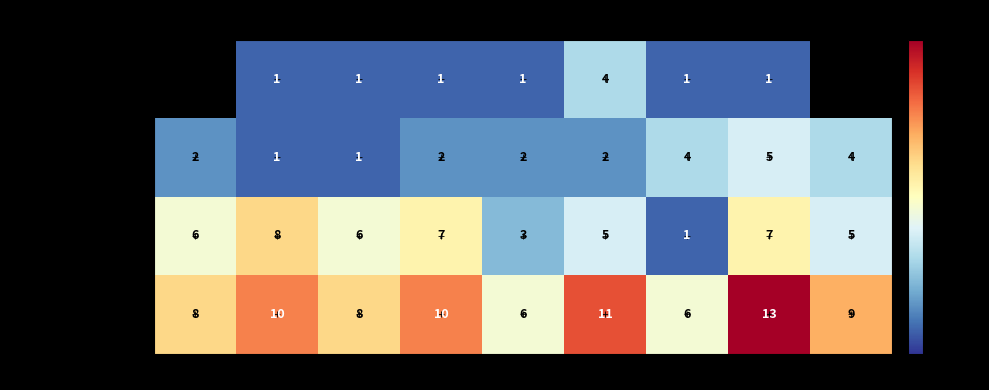

The Robbery series shows 3.9 at 2016. True or false?

False